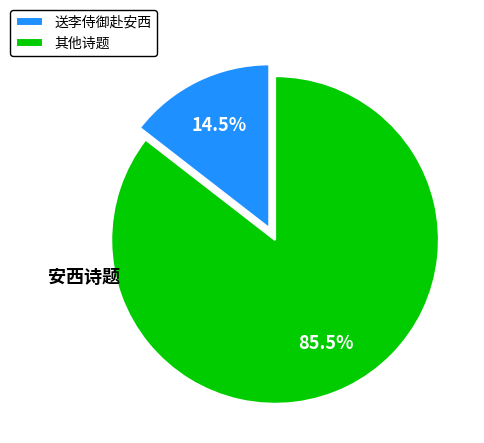

How many segments does this pie chart have?

2